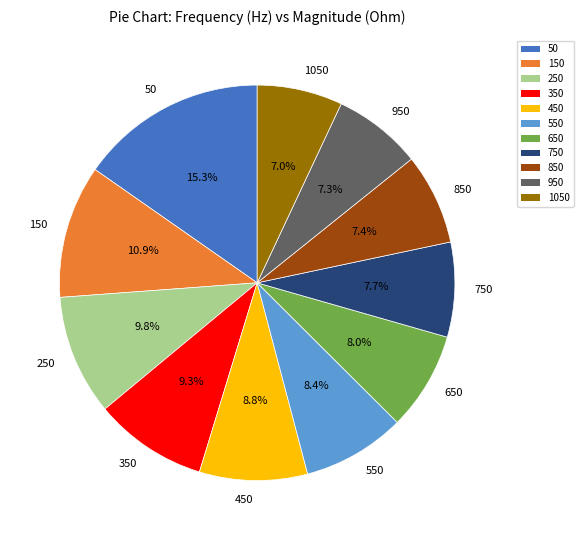

The 450 slice represents 9% of the pie. True or false?

True